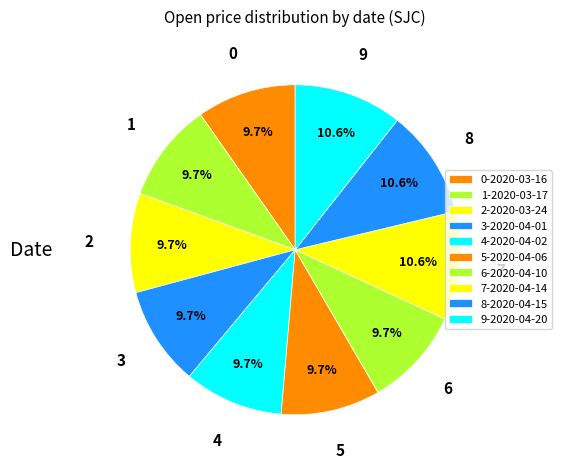

Count the number of slices in the pie.

10